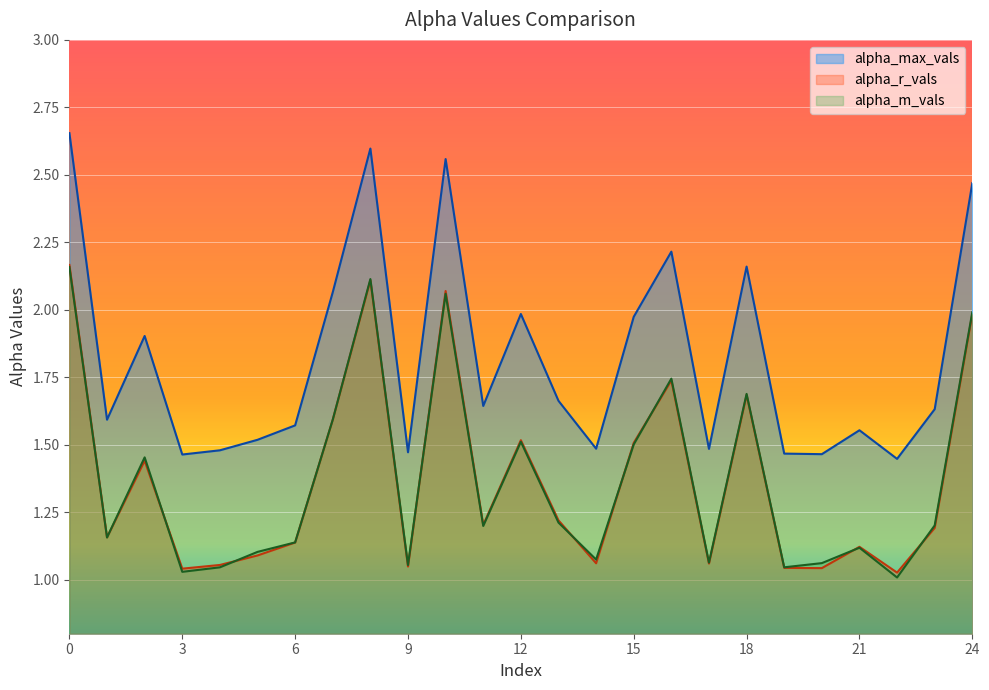

What is the sum of all alpha_m_vals values?

34.3